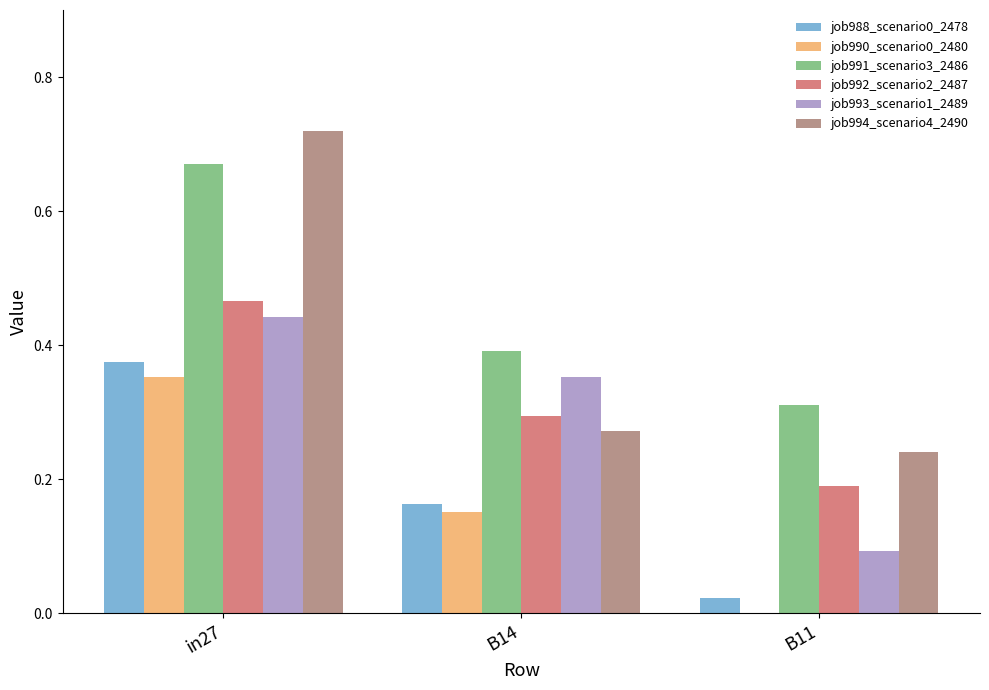

How many groups of bars are there?

3